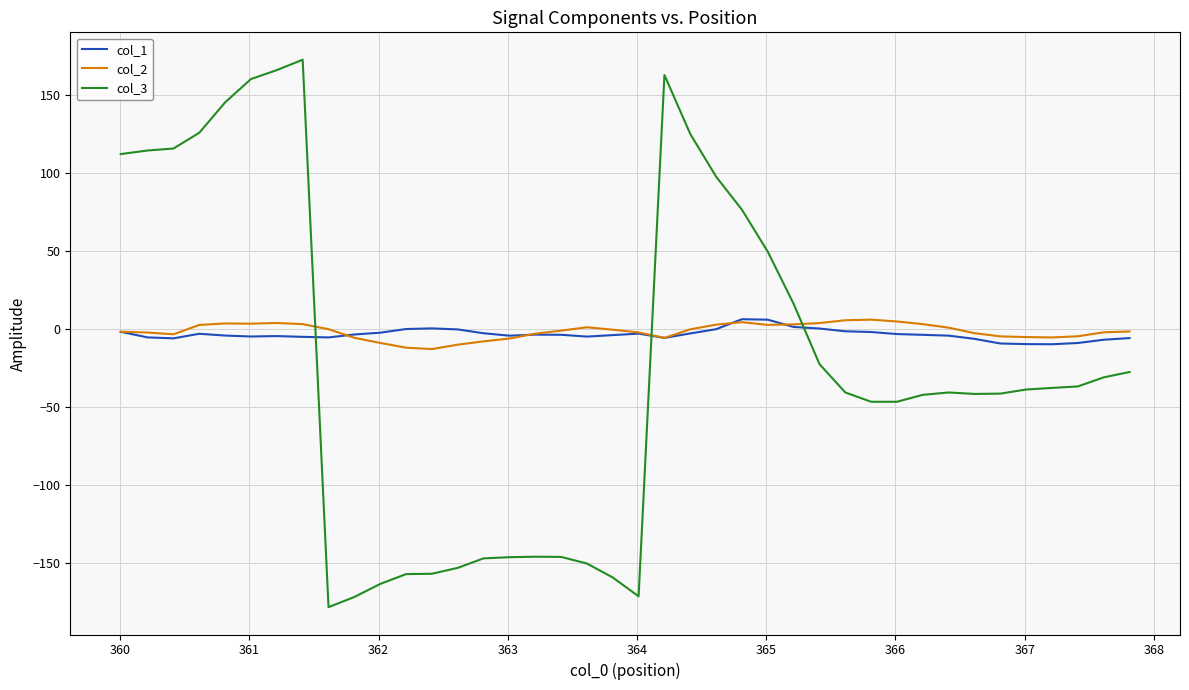

Which series has the largest range (max minus min)?

col_3